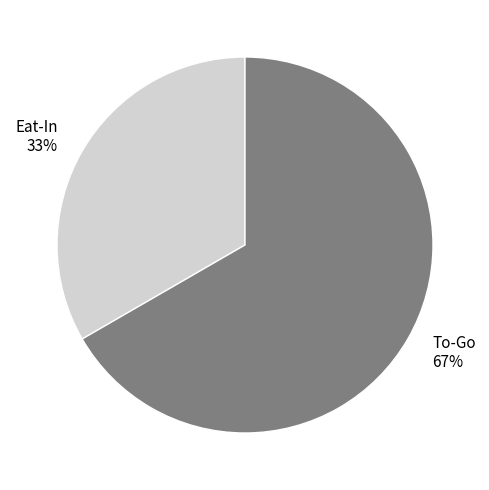

To the nearest percent, what is the average slice percentage?

50%